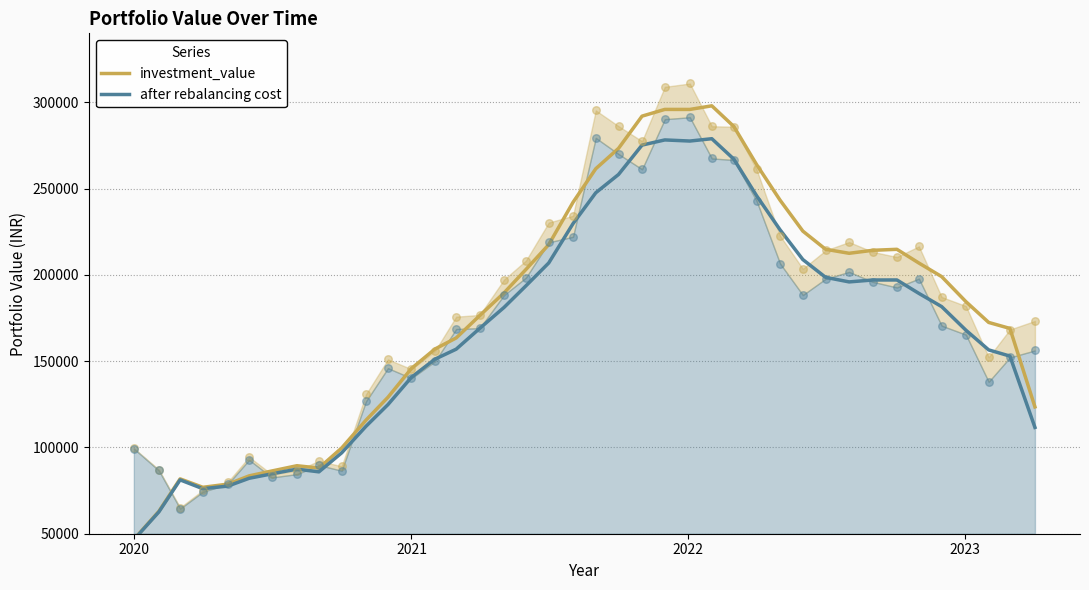

Which series contains the highest Y value?

investment_value